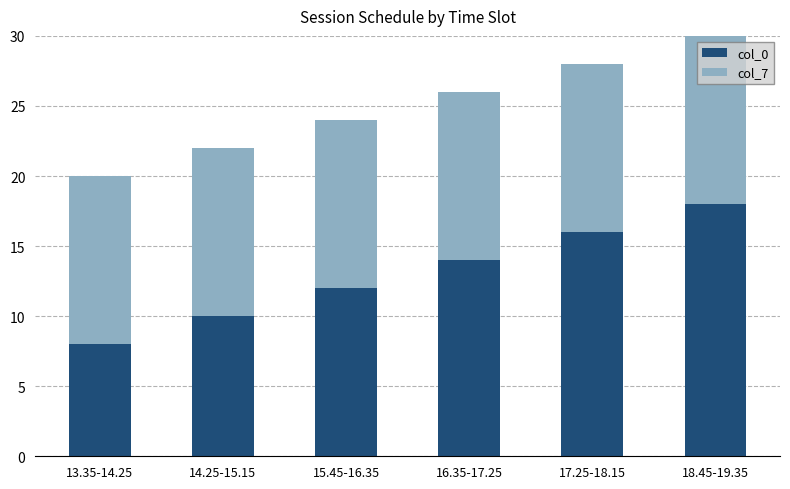

Reading left to right, what are the values for col_0?

13.35-14.25=8	14.25-15.15=10	15.45-16.35=12	16.35-17.25=14	17.25-18.15=16	18.45-19.35=18